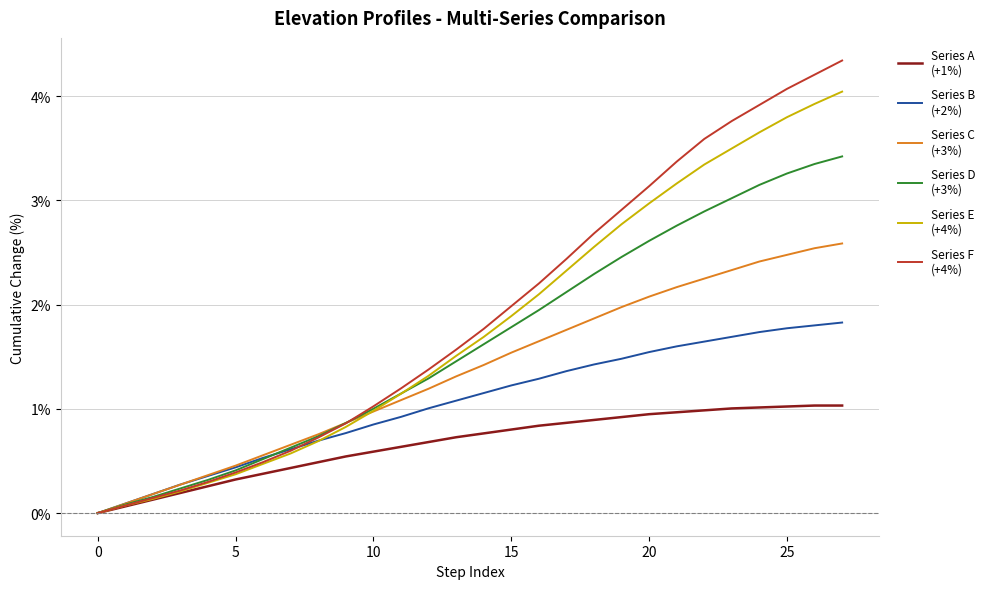

What is the greatest value displayed?

4.3